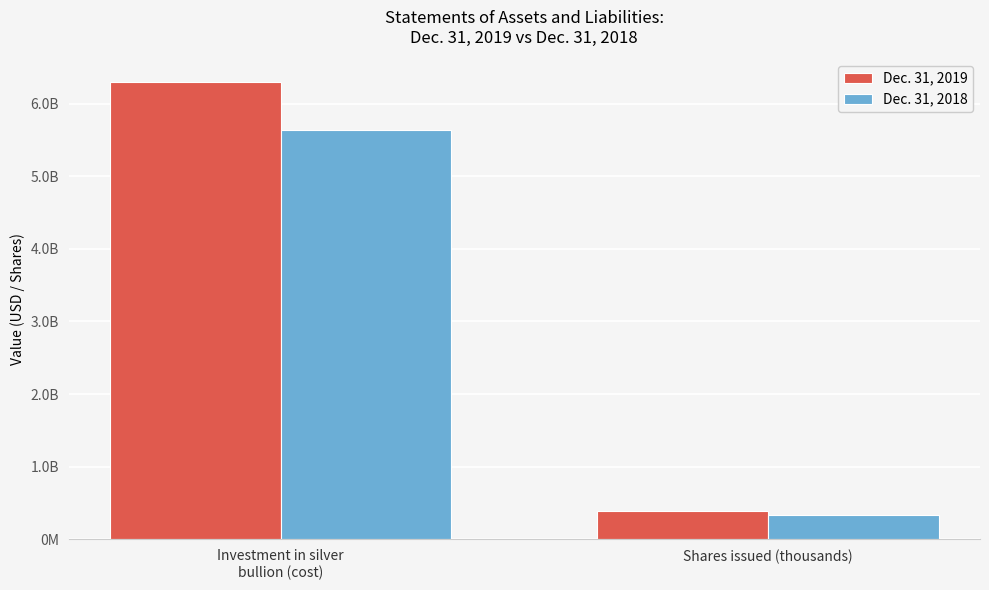

What is the label of the 2nd bar from the left?

Shares issued (thousands)